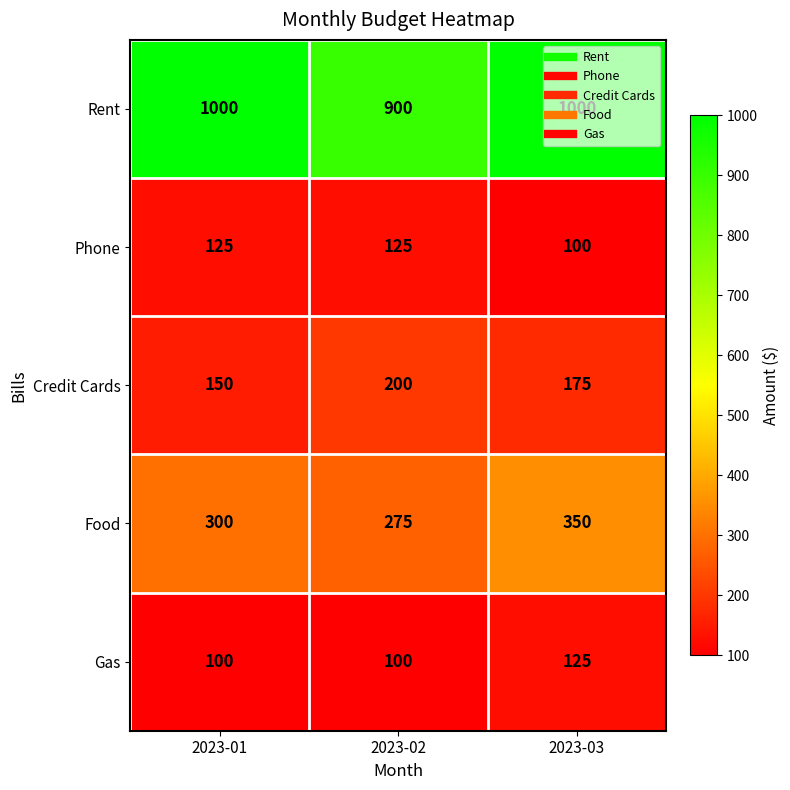

What is the sum of all Food values?

925